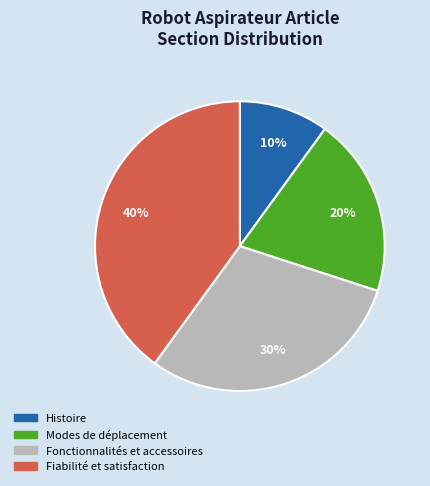

True or false: Modes de déplacement accounts for 11% of the total.

False